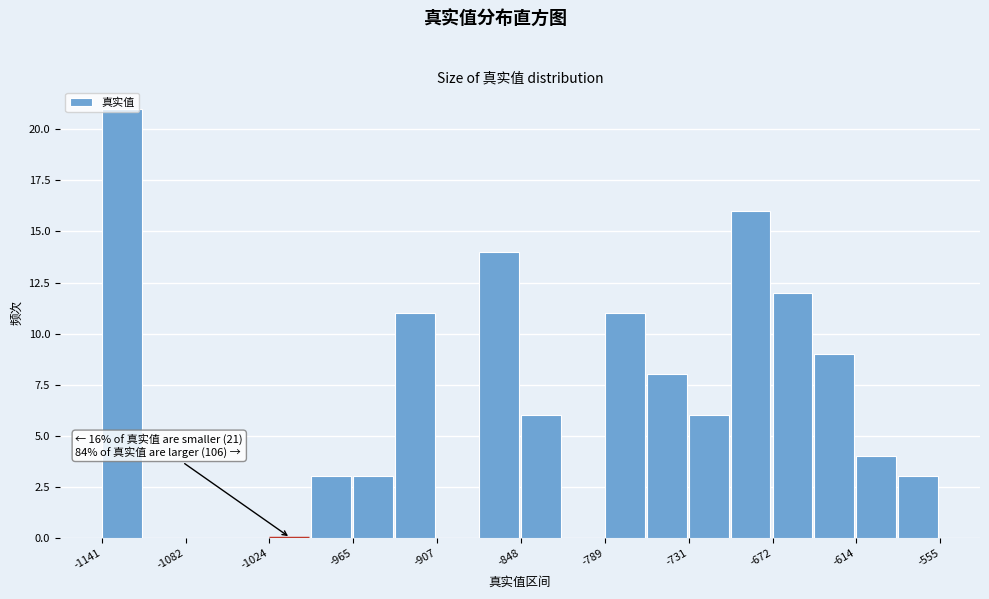

Around what value on the x-axis is the tallest bar? Give the approximate position of its centre, as read against the axis.

-1130